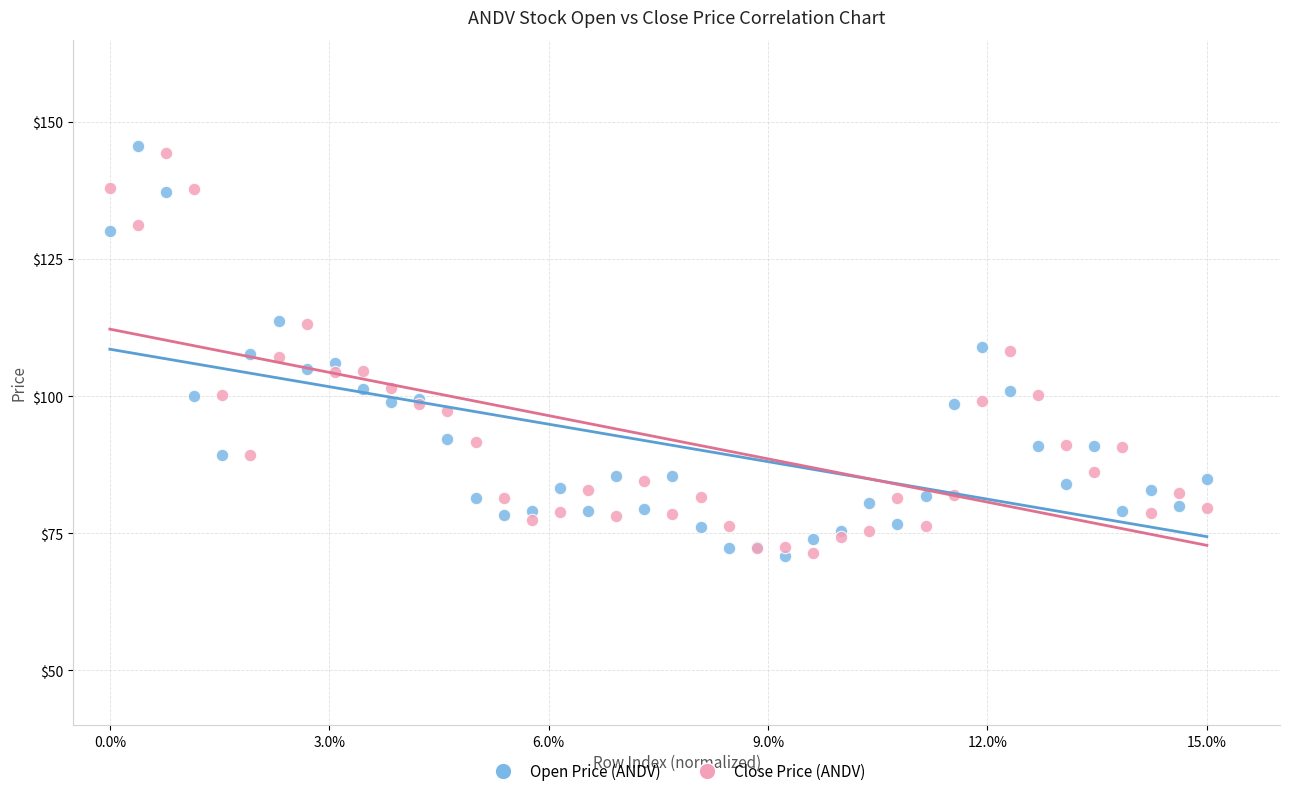

Which series contains the highest Y value?

Open Price (ANDV)